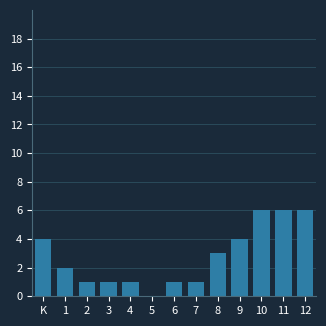

Reading right to left, list all the values displayed in this chart.

12=6	11=6	10=6	9=4	8=3	7=1	6=1	5=0	4=1	3=1	2=1	1=2	K=4